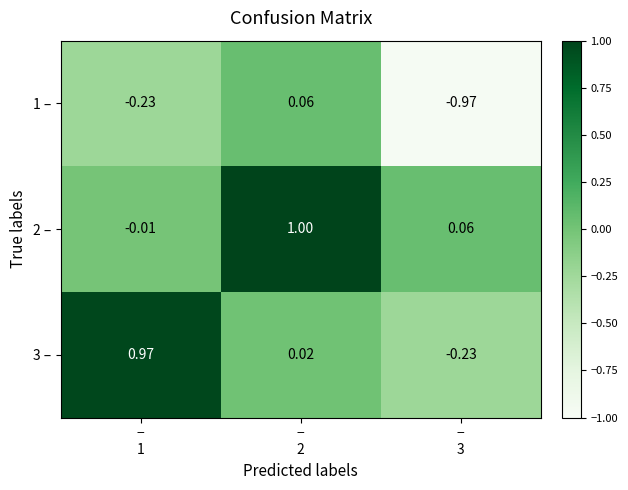

Between −
1 and −
2, which is larger?

−
2